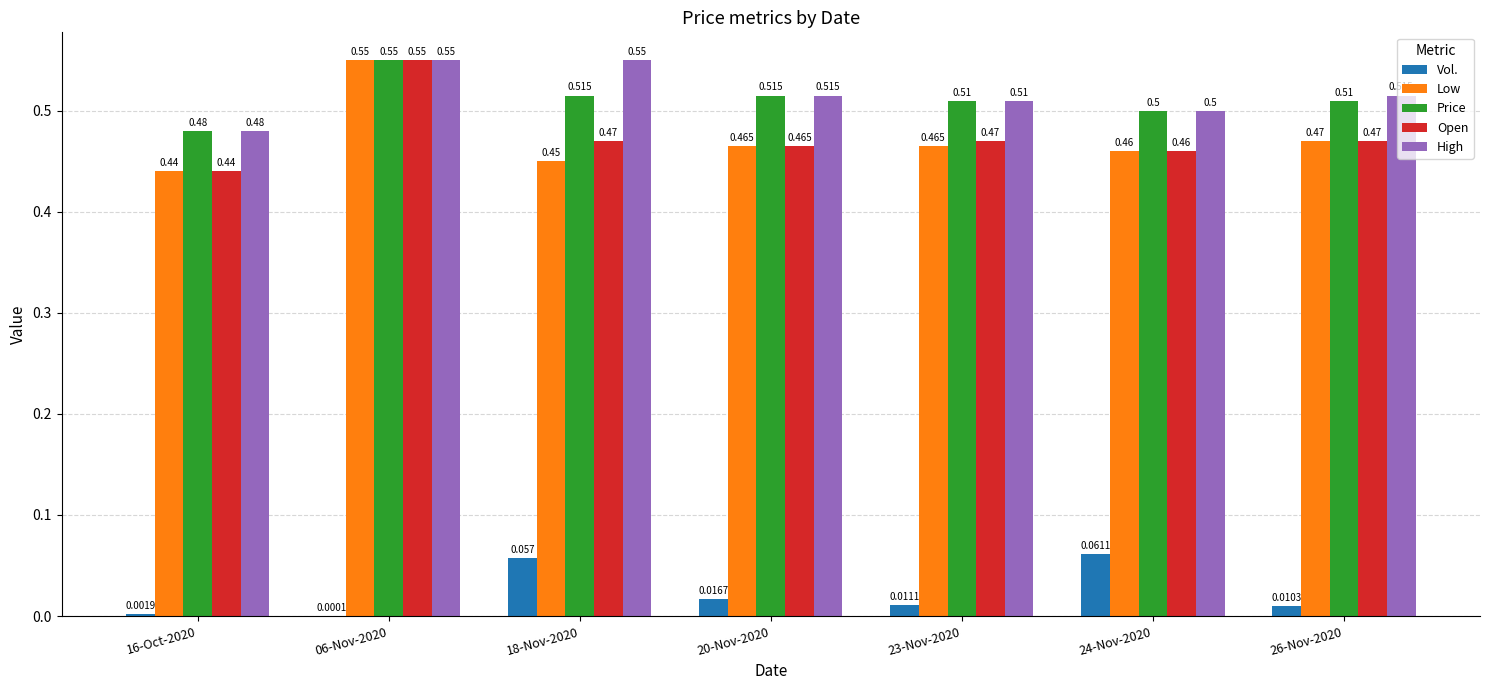

What is the total value across all series at 26-Nov-2020?

2.0